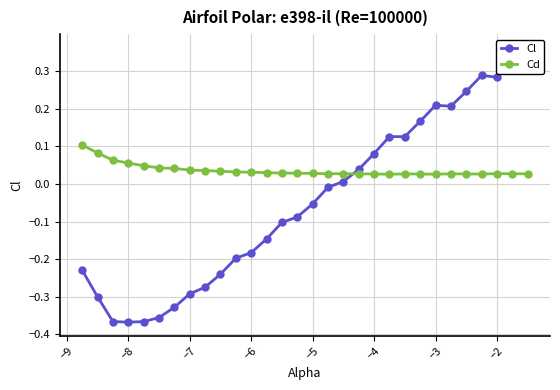

In Cl, how many points are lower than both neighbors (excluding endpoints)?

4